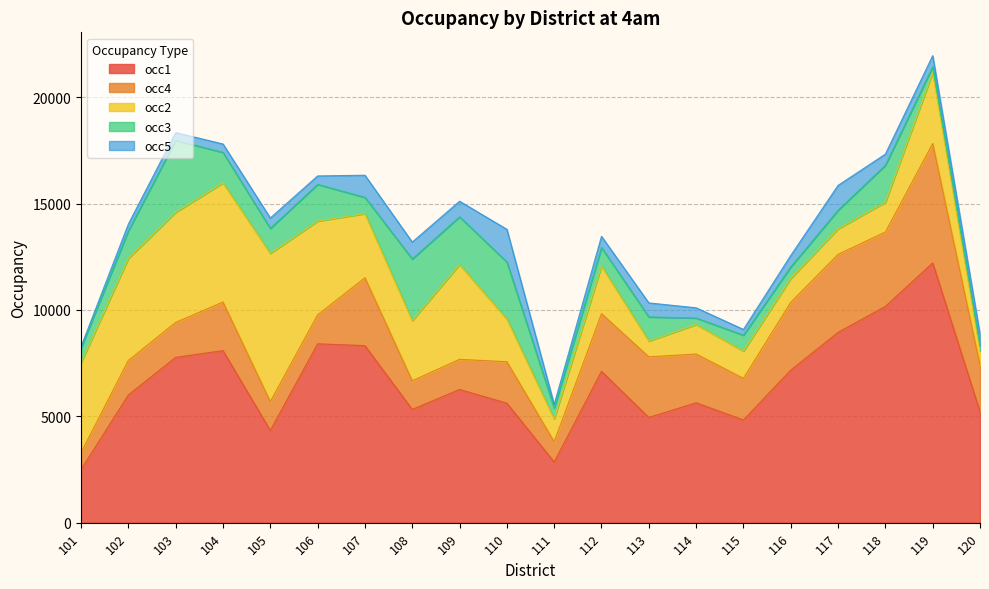

How many times do occ2 and occ3 cross each other?

8